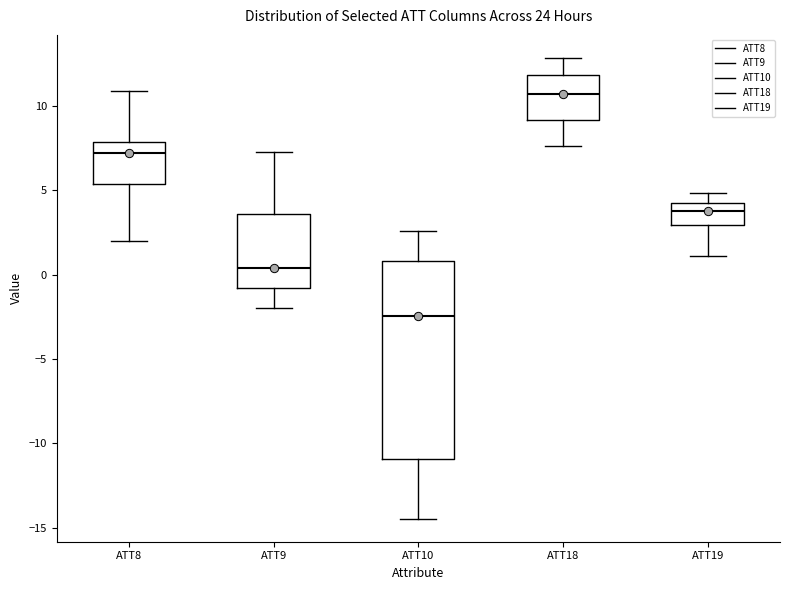

Reading left to right, read every box against the y-axis: the position of its median line, the range the box covers, and the ends of its whiskers. The values are not printed on the chart, so give them approximately, as read against the axis.

ATT8: median 7.0, box 5.5 to 8.0, whiskers 2.0 to 11.0
ATT9: median 0.5, box -1.0 to 3.5, whiskers -2.0 to 7.0
ATT10: median -2.5, box -11.0 to 1.0, whiskers -14.5 to 2.5
ATT18: median 10.5, box 9.0 to 12.0, whiskers 7.5 to 13.0
ATT19: median 3.5, box 3.0 to 4.0, whiskers 1.0 to 5.0